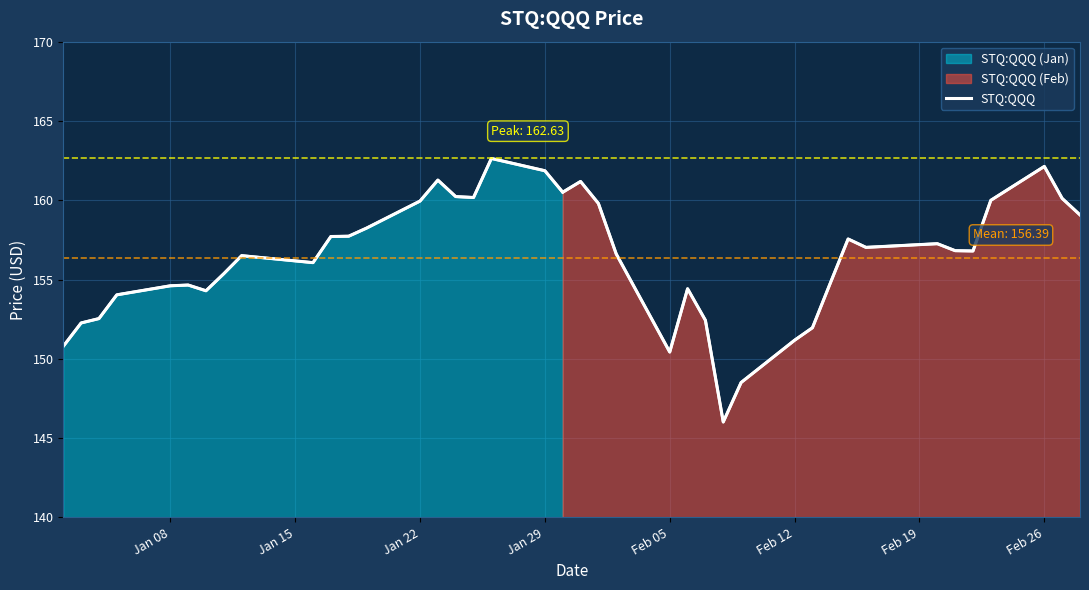

How many lines are shown in the chart?

1